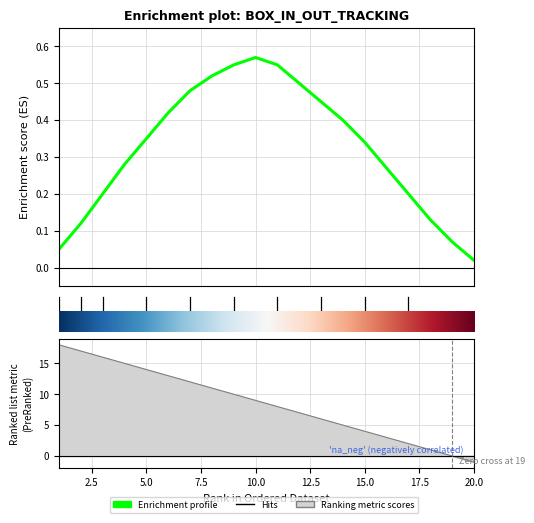

Is it true that IN_count equals 1 at baking_19_december?

False